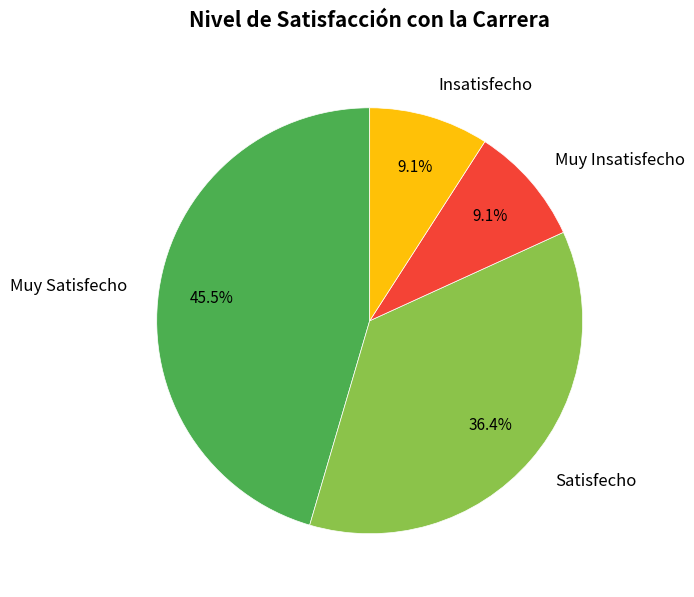

How many segments does this pie chart have?

4